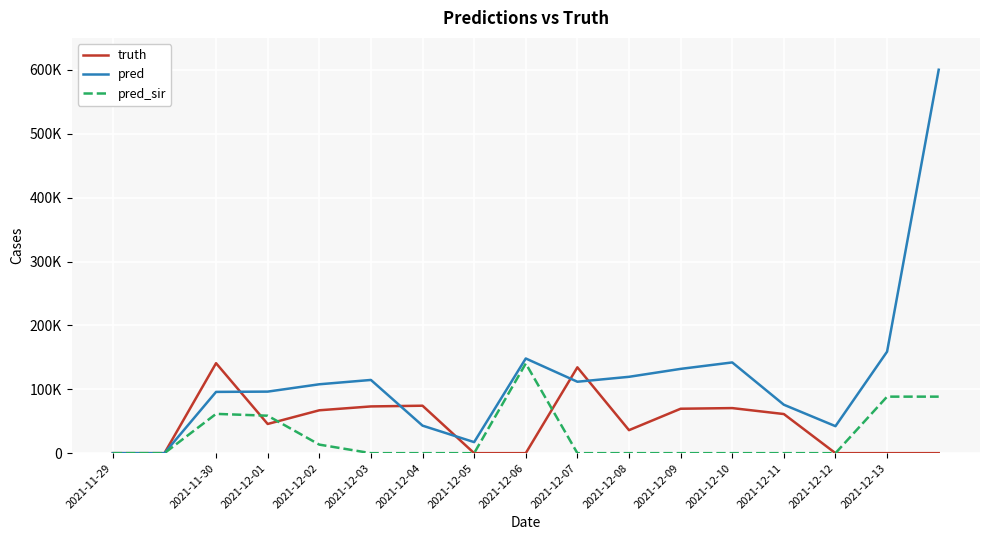

Which series has the largest total across all categories?

pred